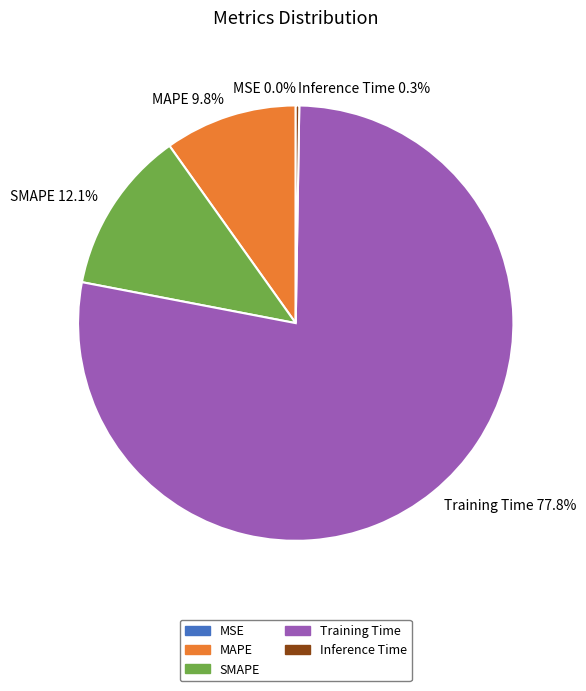

To the nearest percent, what percentage of the pie is Training Time?

78%